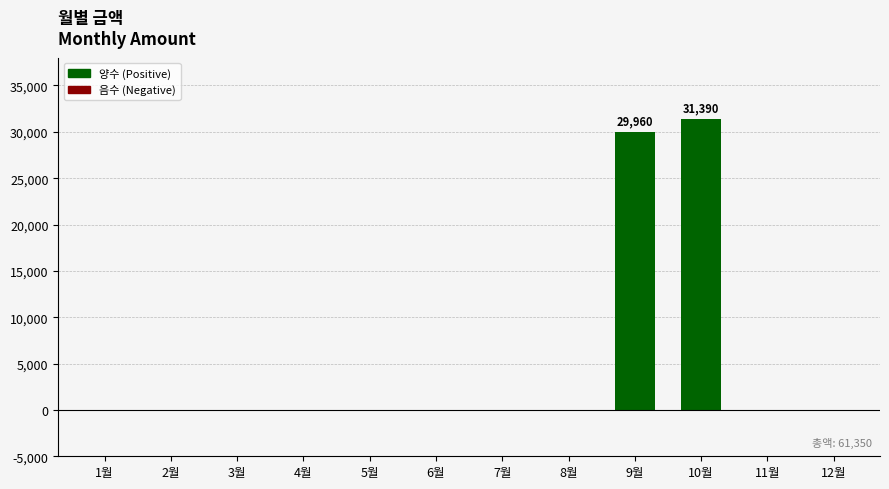

Which category has the highest value across all series?

10월